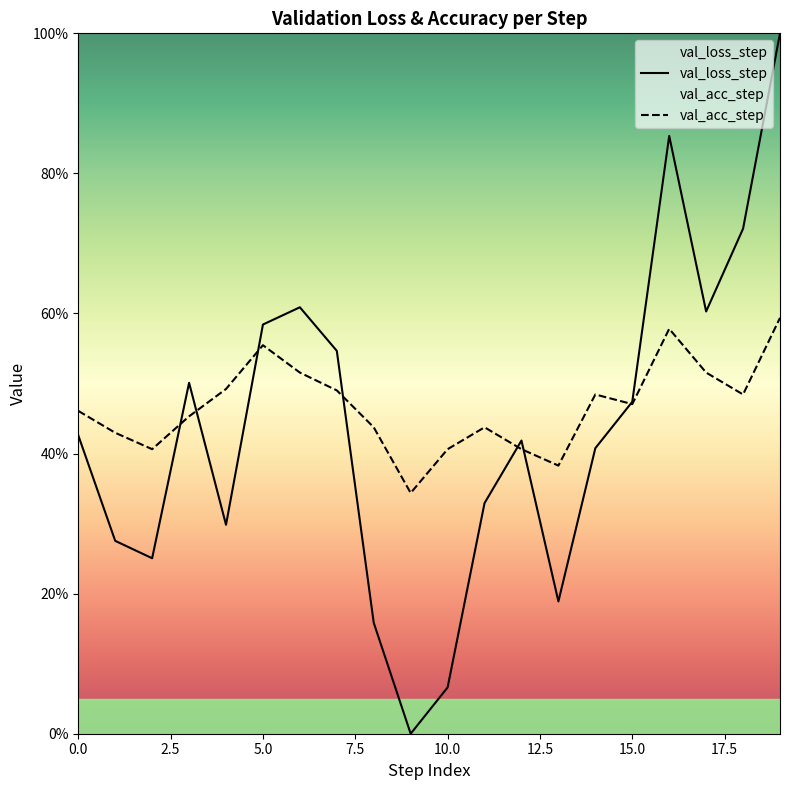

At which category does the chart reach its minimum across all series?

9